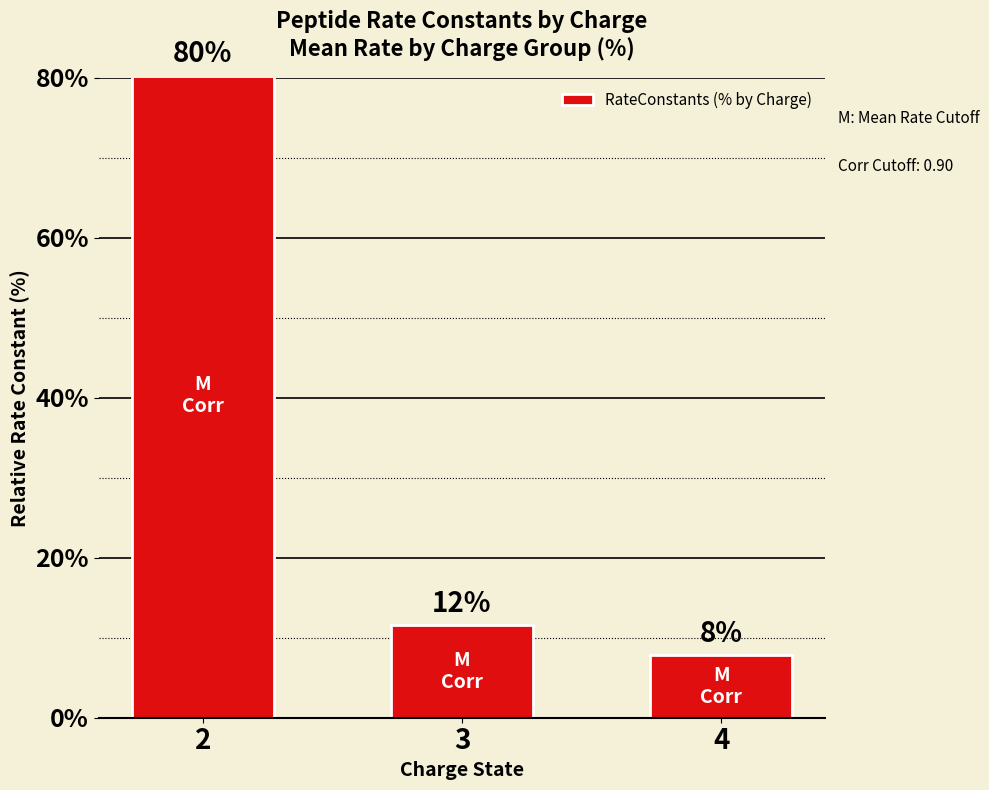

Reading right to left, transcribe all the data shown in this chart.

4=7.9	3=11.6	2=80.5